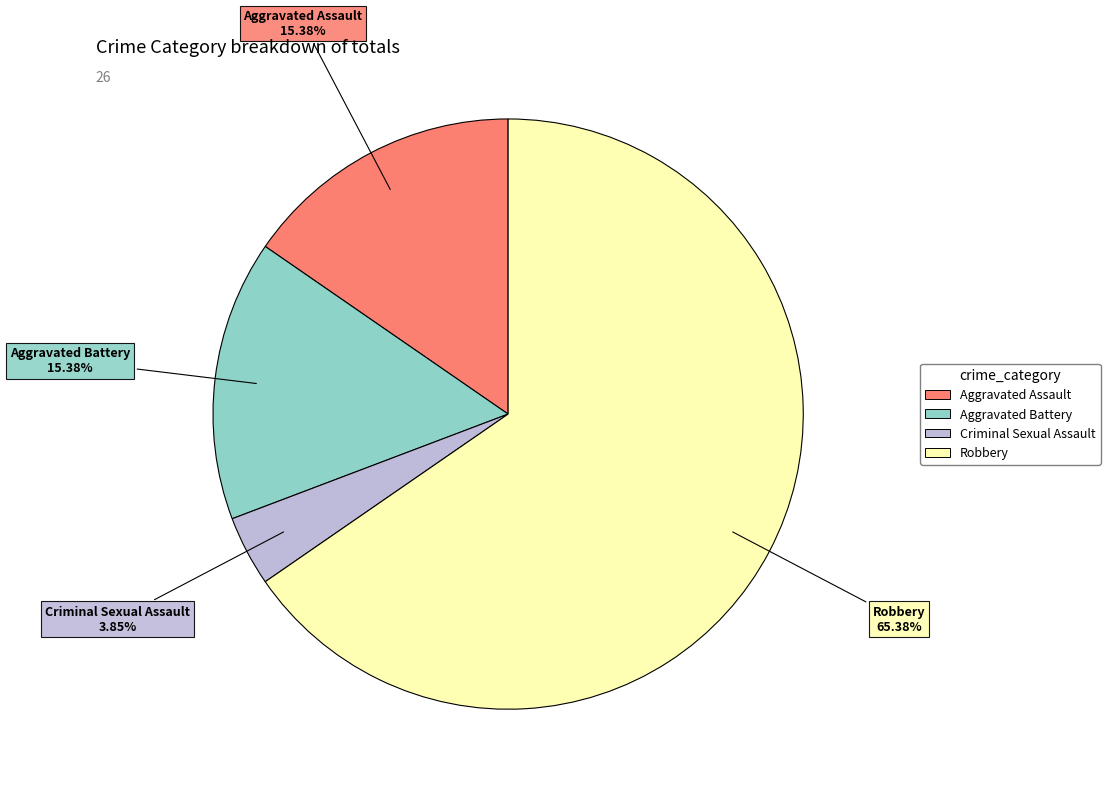

What is the total percentage of Aggravated Battery and Criminal Sexual Assault?

19.2%